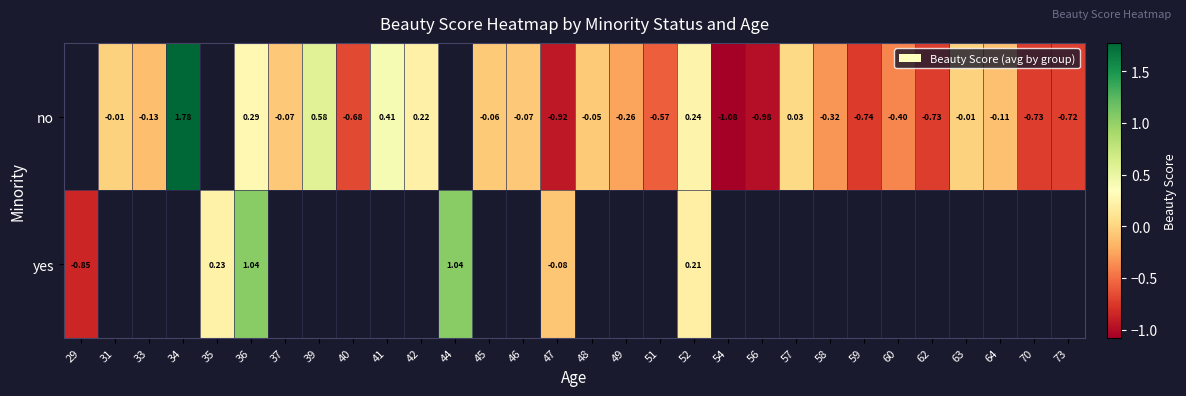

At which category is the sum across all series the highest?

36